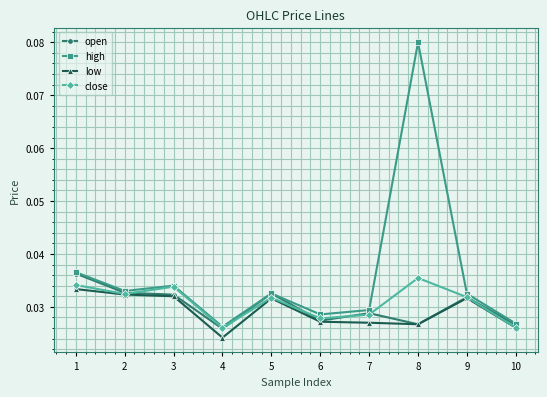

At which category is the sum across all series the highest?

8